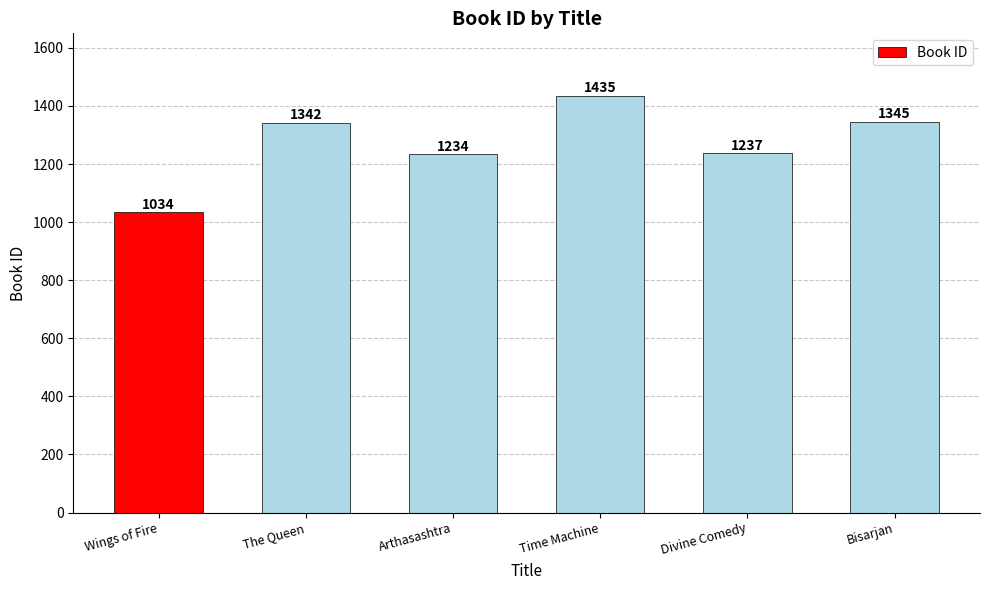

What is the change in value from Wings of Fire to The Queen?

+308